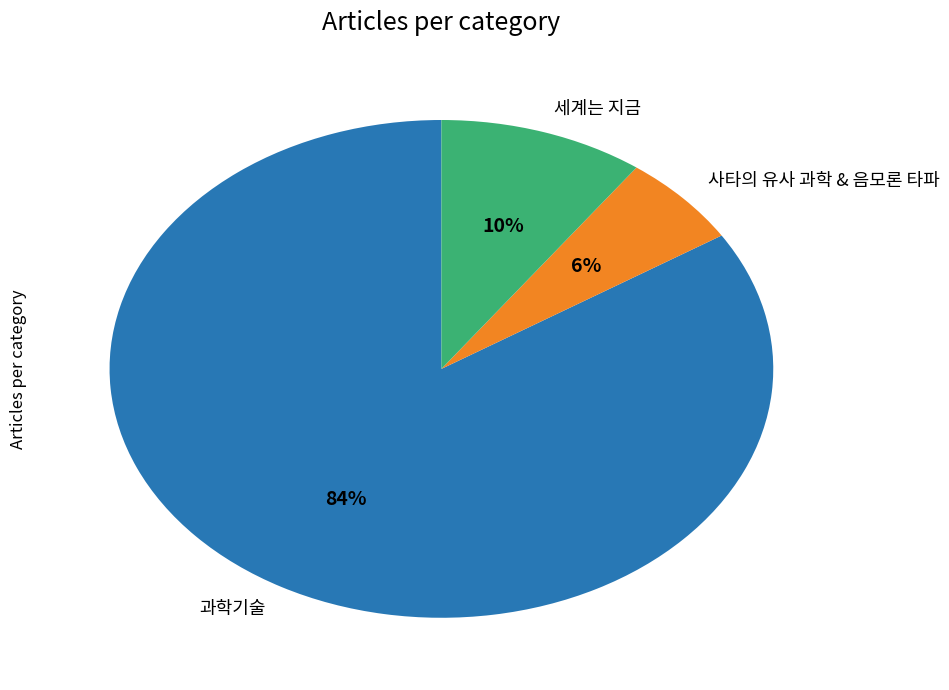

Which category has the biggest portion of the pie?

과학기술